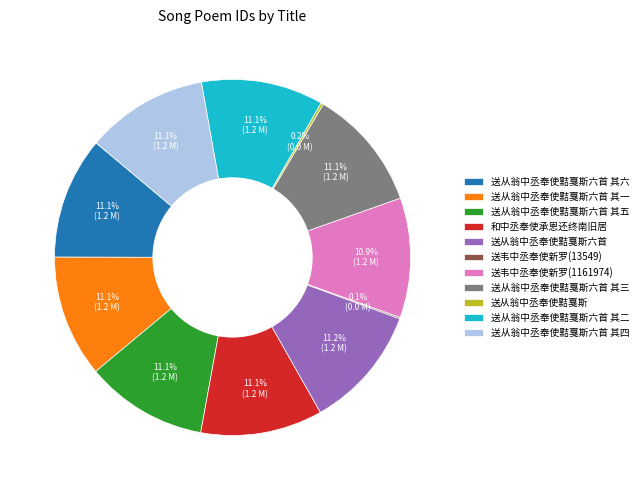

Is there a majority slice in this chart?

No